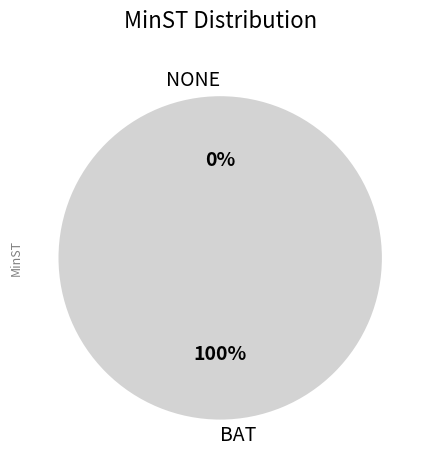

Combined, do BAT and NONE account for over 50%?

Yes